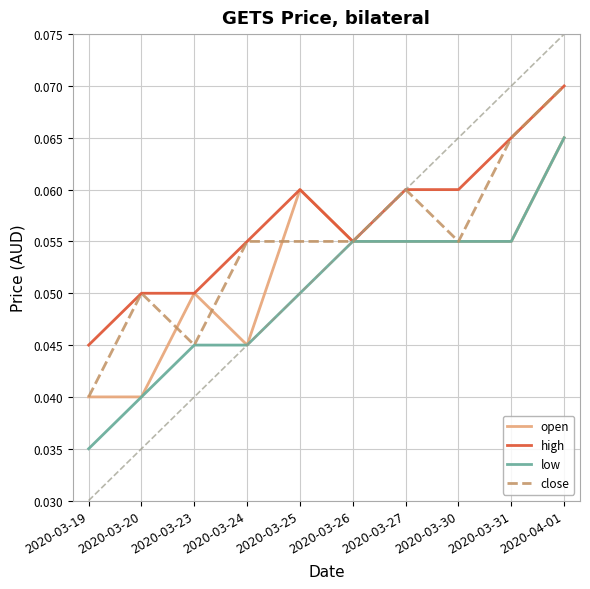

Which series has the largest total across all categories?

high